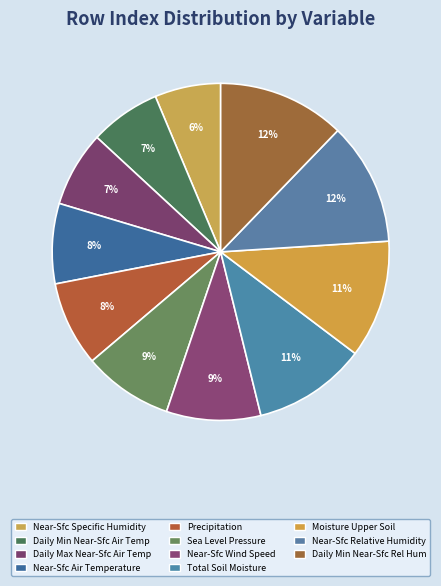

The Precipitation slice represents 8% of the pie. True or false?

True